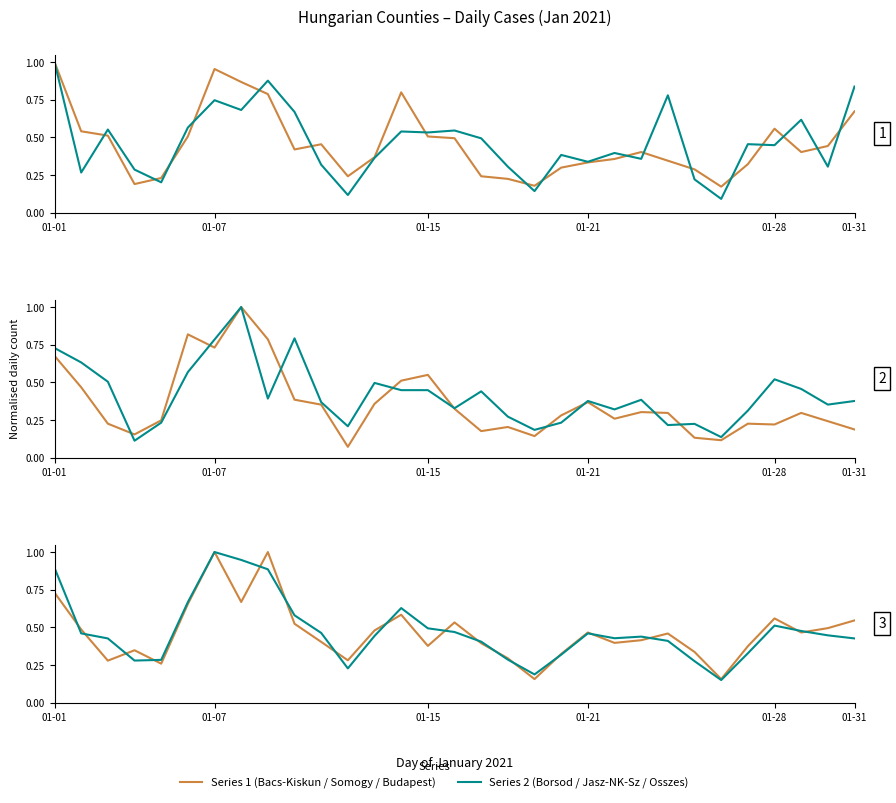

True or false: Osszes has more than 1 interior local peaks.

True